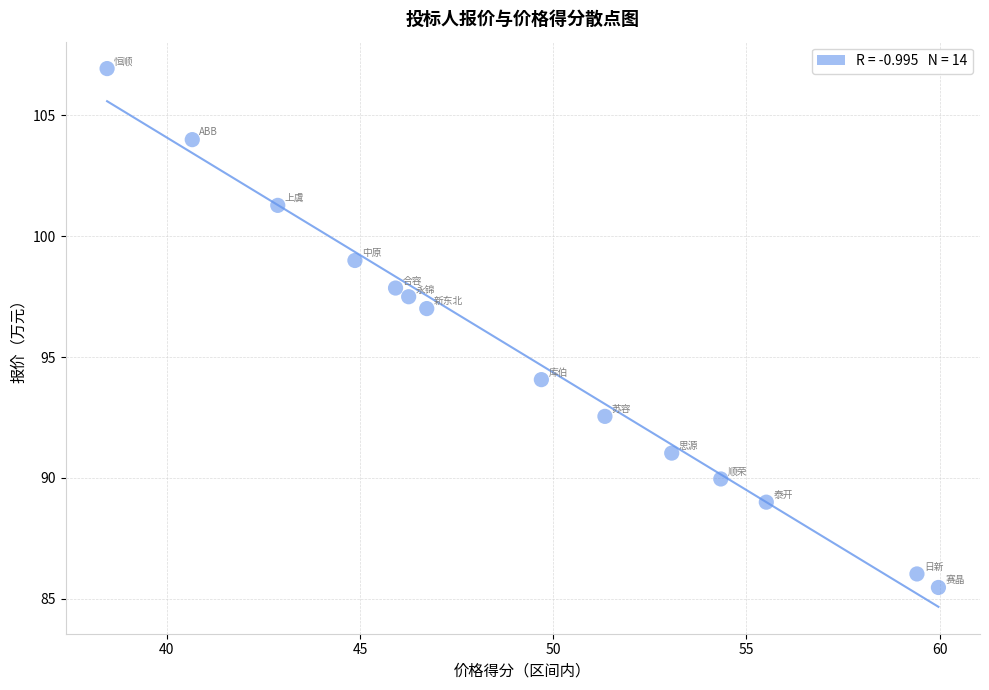

What is the range of Y values (max minus min)?

21.5